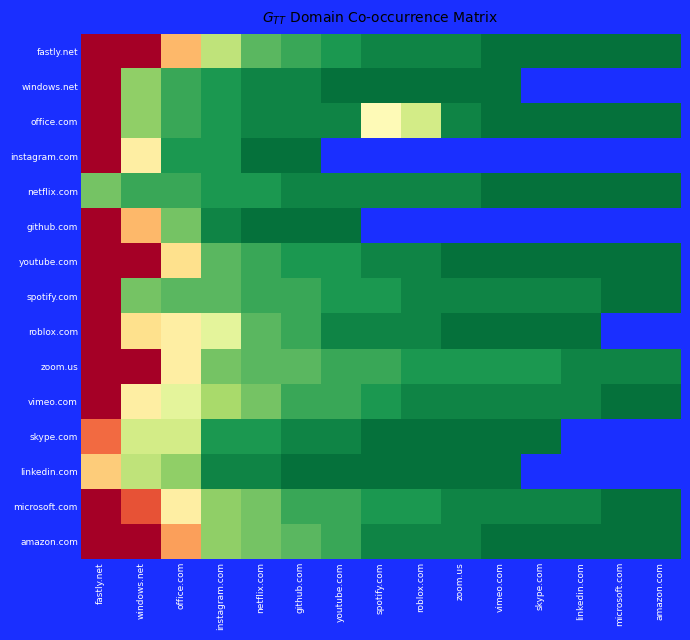

At which label is windows.net closest to 56?

windows.net